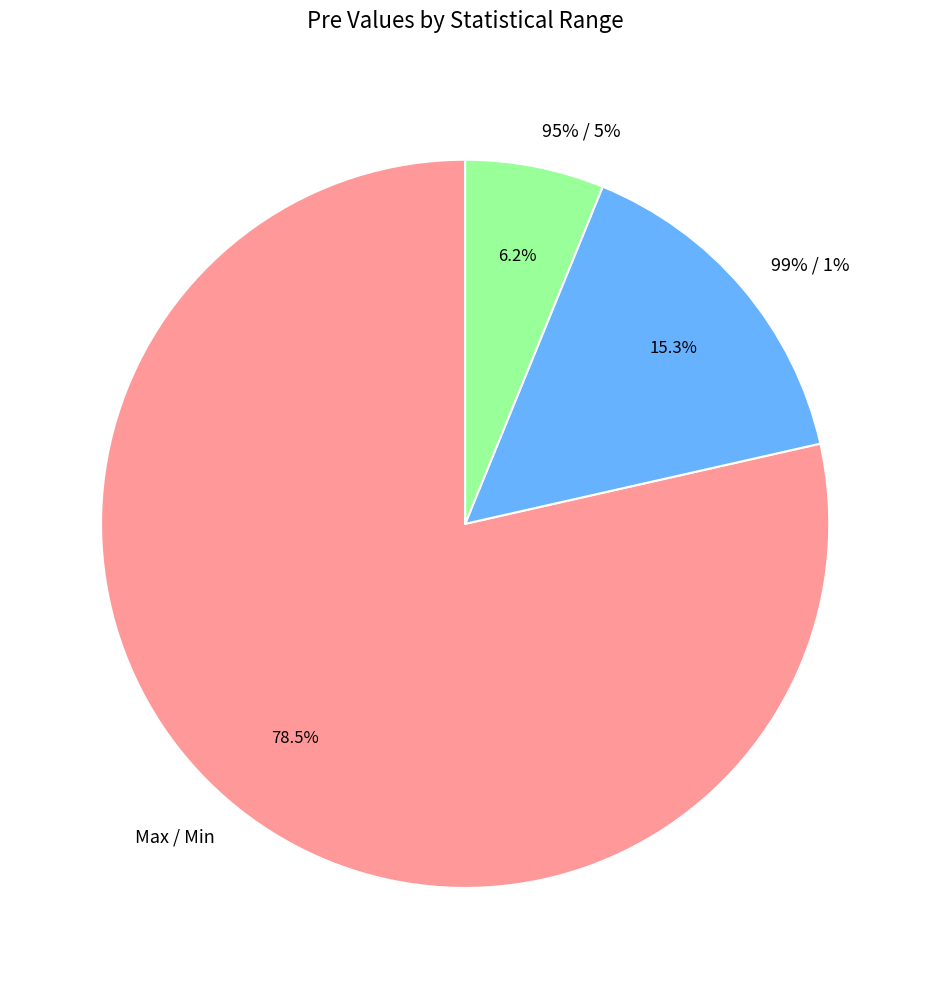

Rank the categories by value from lowest to highest.

95% / 5%, 99% / 1%, Max / Min